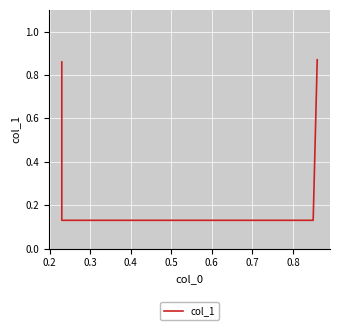

How many distinct data groups are displayed?

1